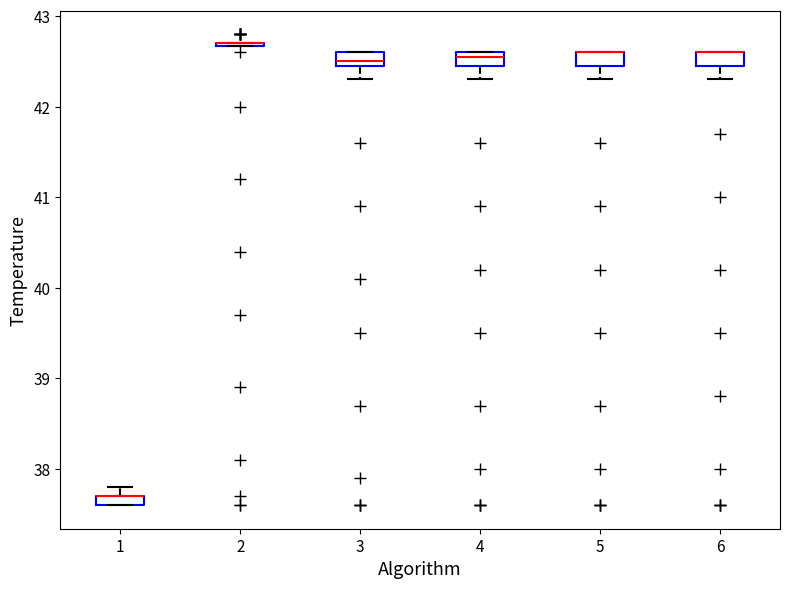

Where is the upper edge of the box at x = 4 on the y-axis? The values are not printed on the chart, so give them approximately, as read against the axis.

42.6